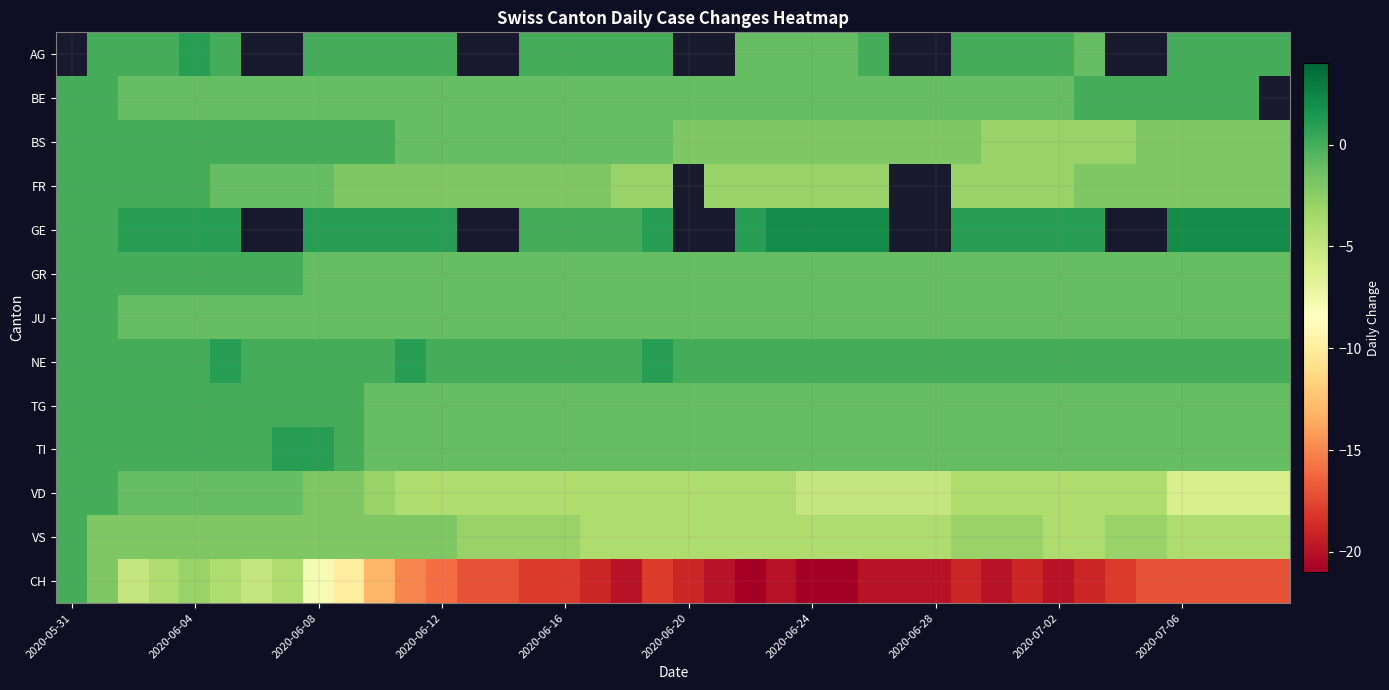

How many series are shown in this chart?

13